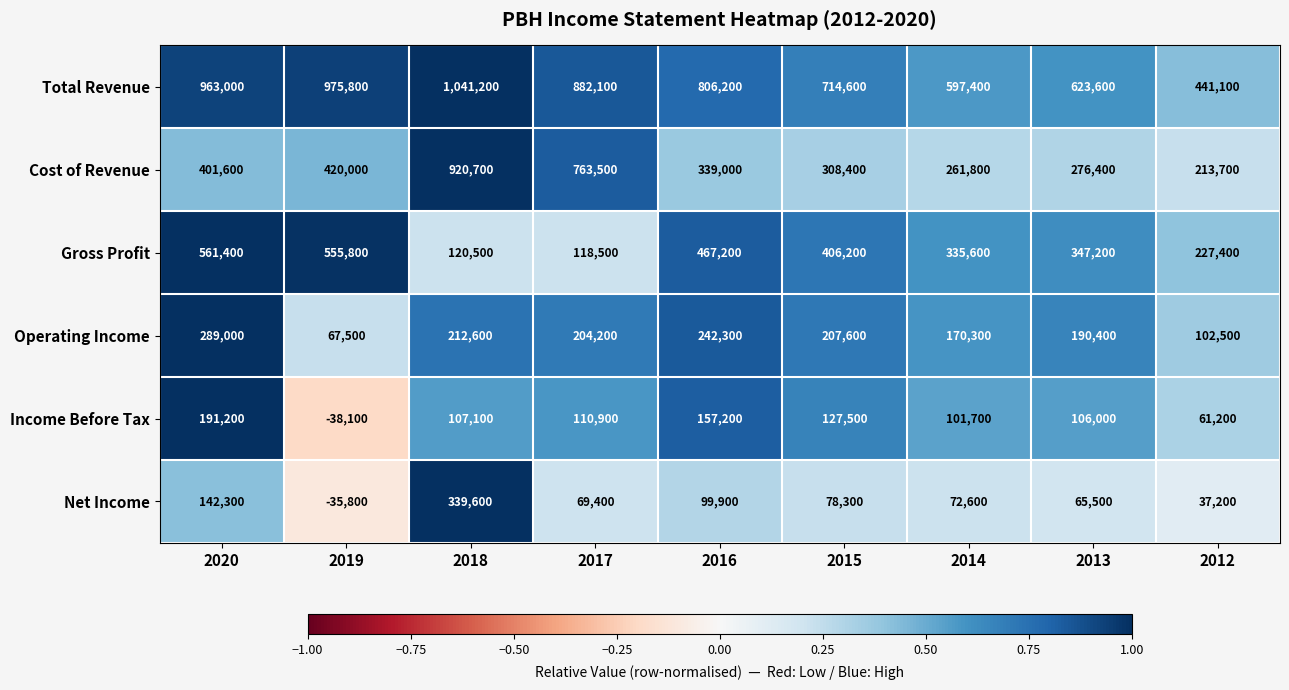

How many data points does each series have?

9